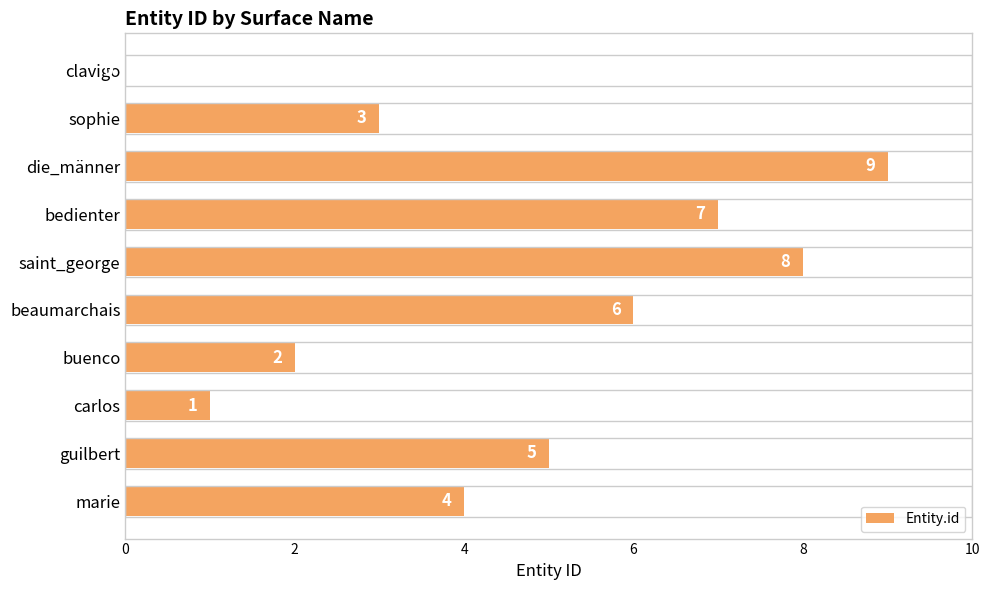

Approximately how many times larger is the value at buenco compared to bedienter?

0.3